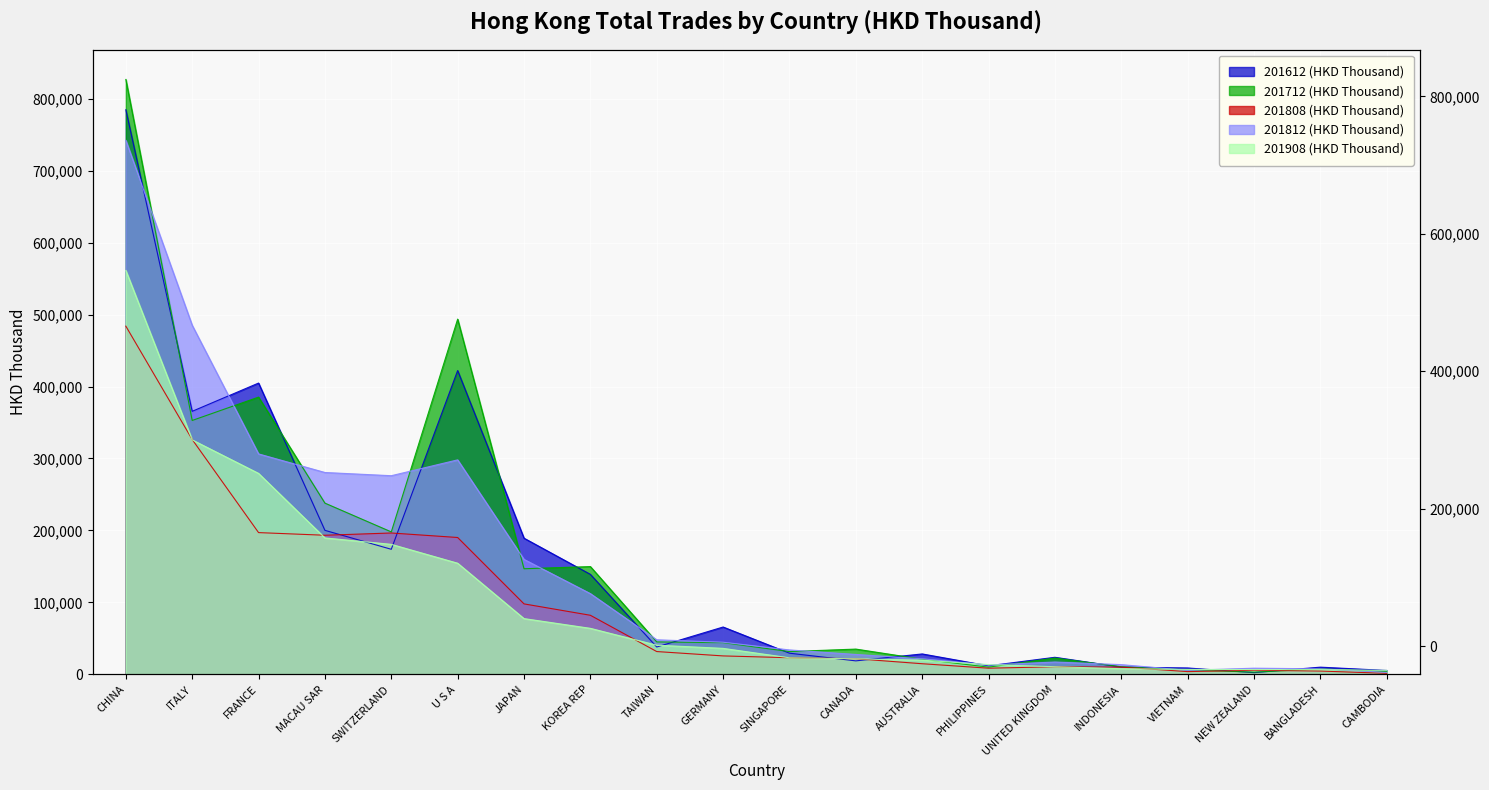

What is the sum of all 201808 (HKD Thousand) values?

1930798.4